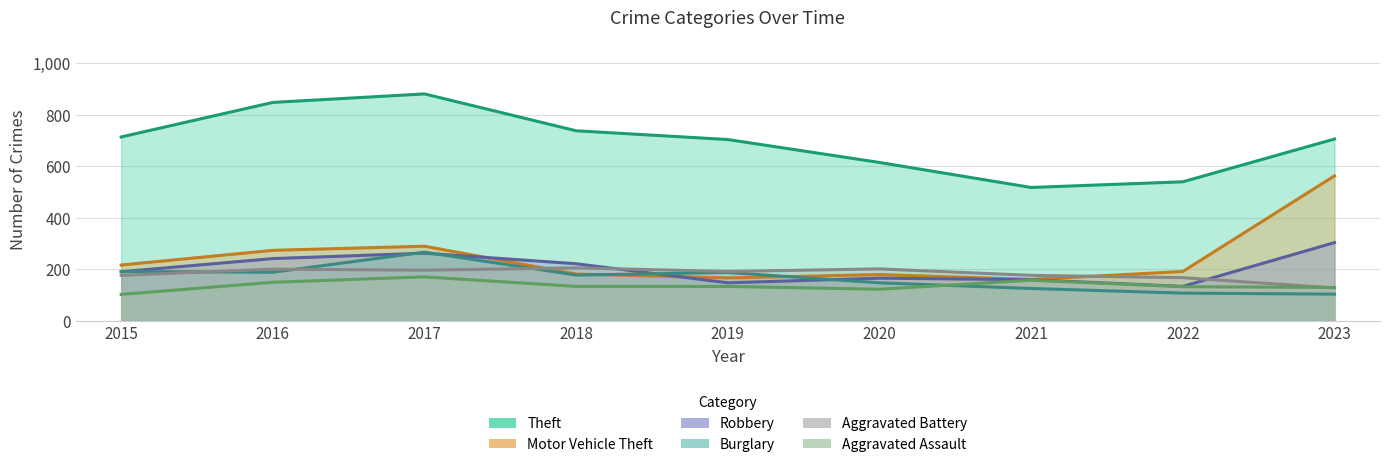

What is the difference between the highest and lowest values at 2015?

611